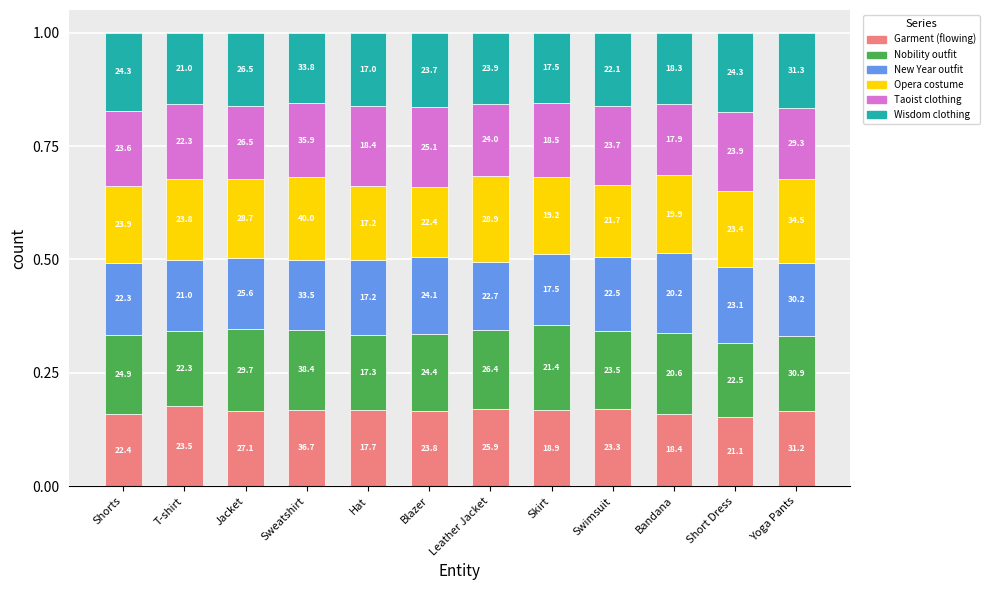

Does the chart contain any negative values?

No